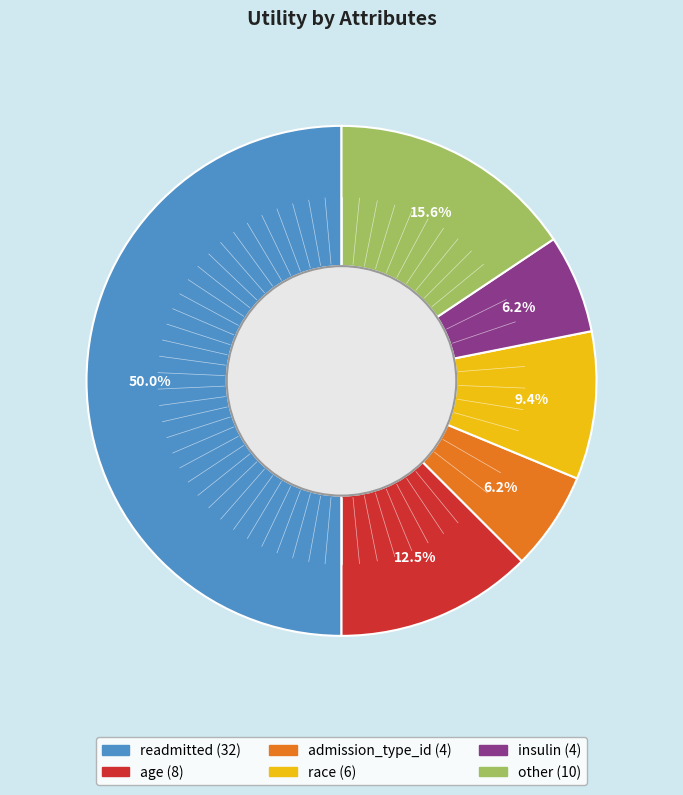

To the nearest percent, what is the average slice percentage?

17%